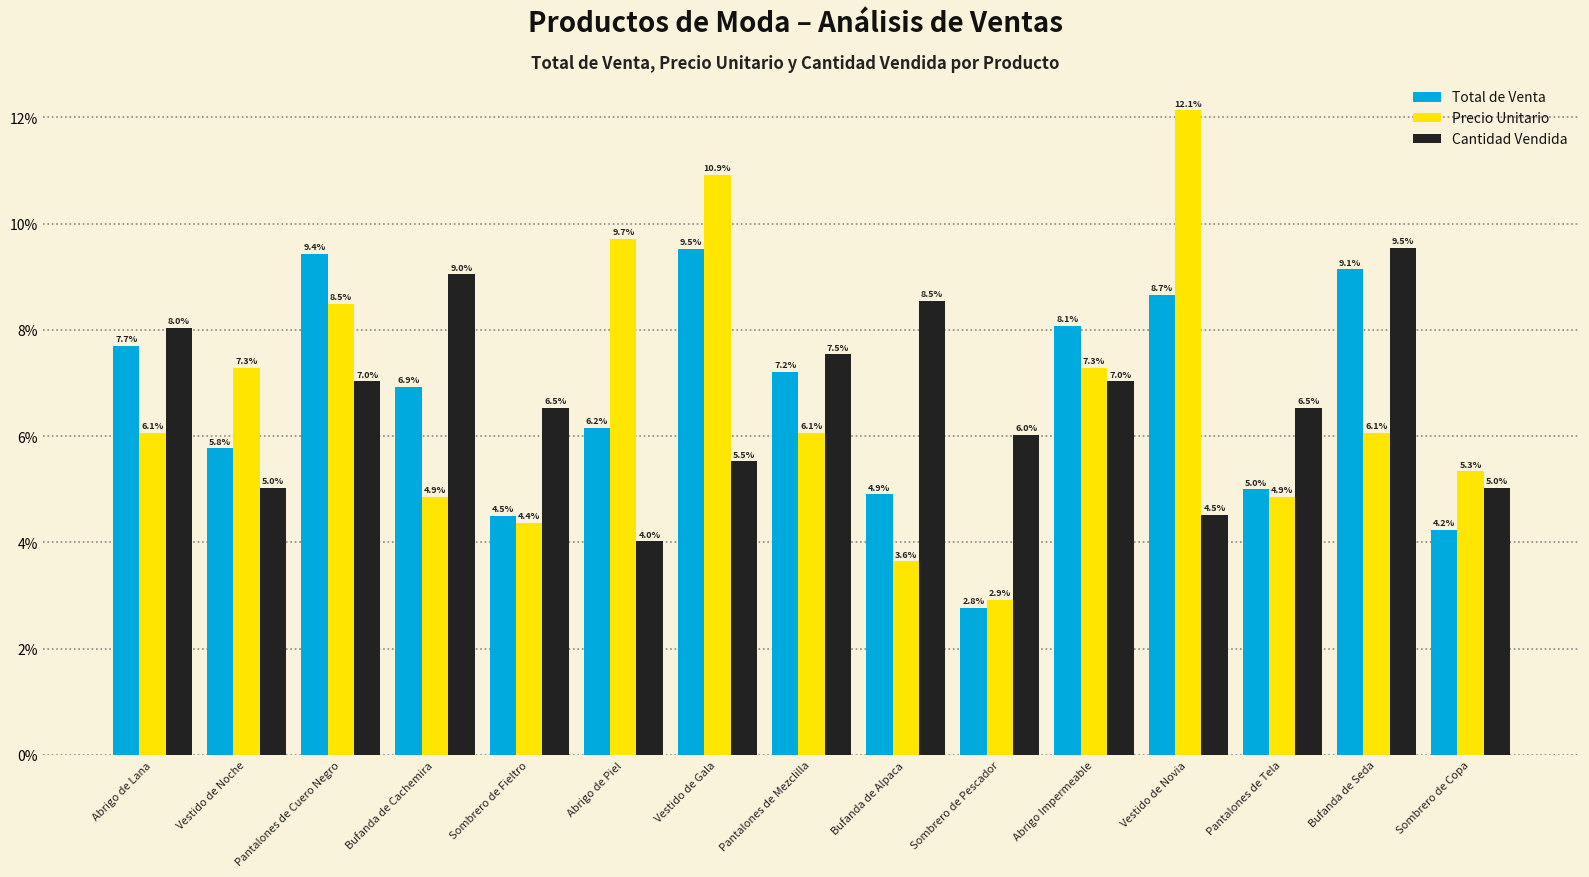

What is the label of the 13th bar from the left?

Pantalones de Tela